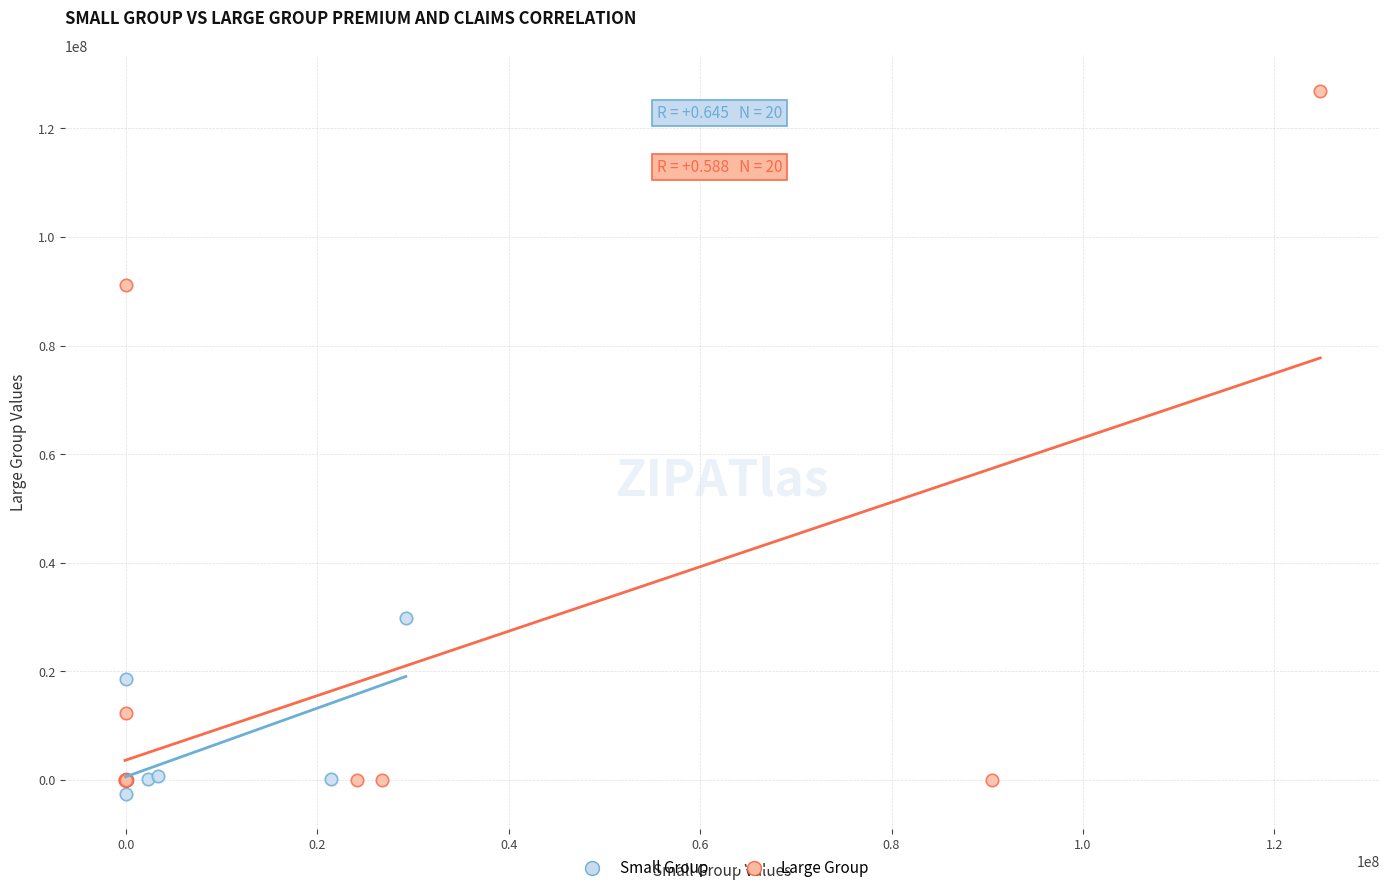

What are all the series names shown in the legend?

Small Group, Large Group